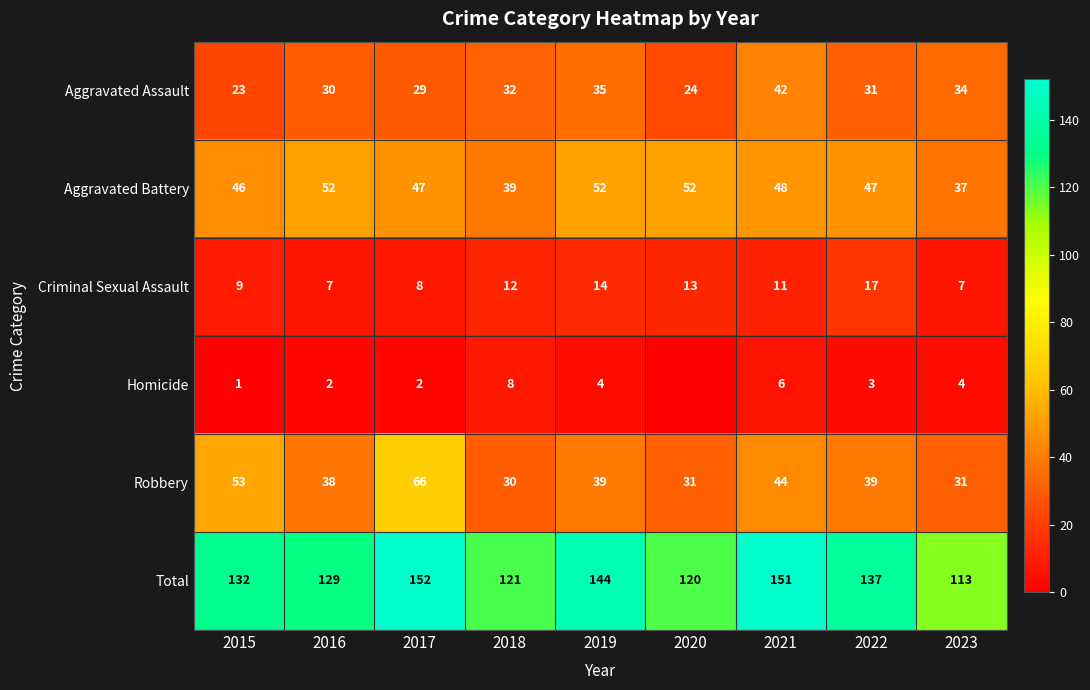

How many distinct data groups are displayed?

6